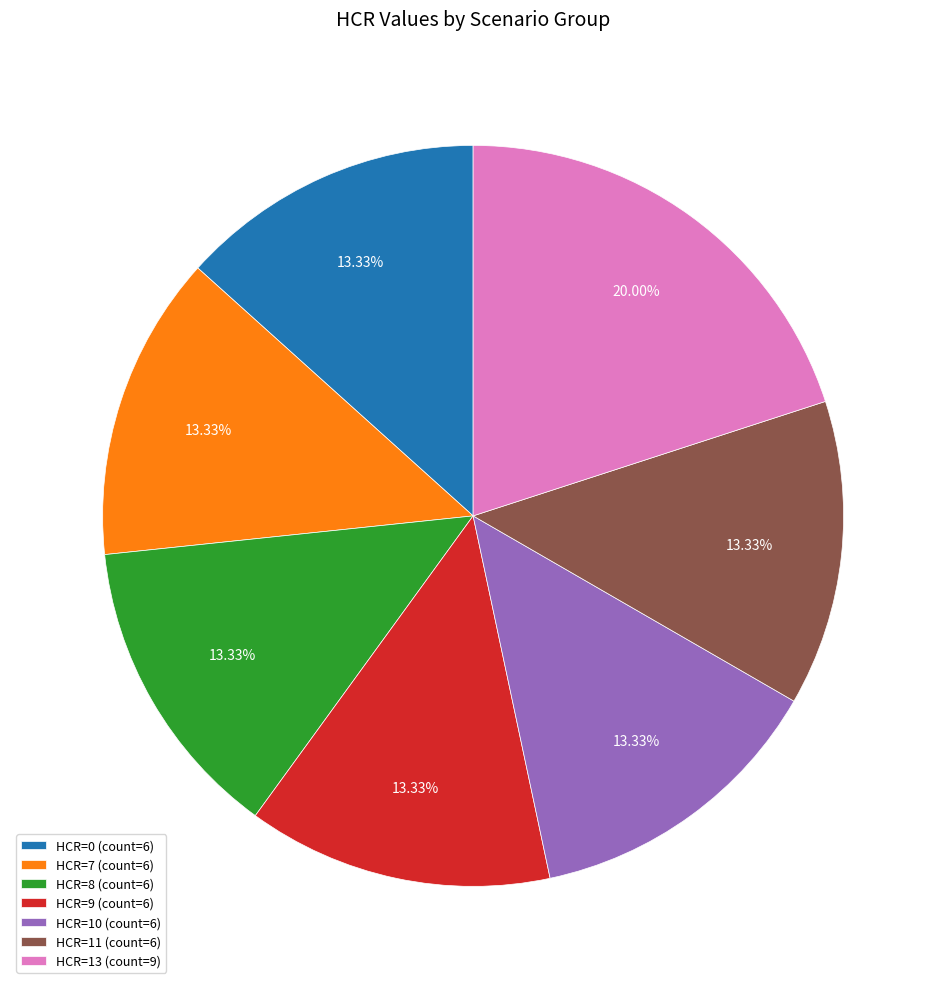

Is there any slice that represents more than half of the pie?

No